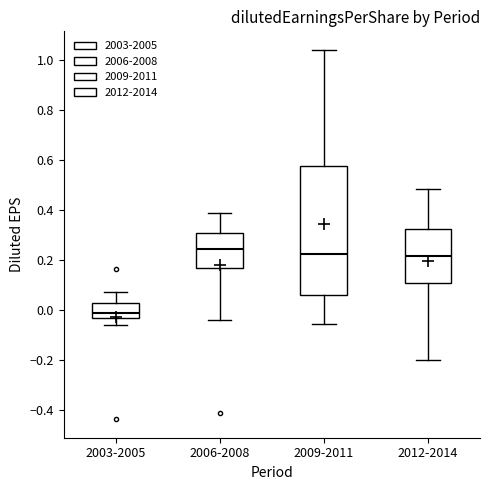

Reading left to right, transcribe this box plot: for each box, give where its median line is, the range the box spans, and where its two whiskers end, as read against the y-axis. The values are not printed on the chart, so give them approximately, as read against the axis.

2003-2005: median -0.02, box -0.04 to 0.02, whiskers -0.06 to 0.08
2006-2008: median 0.24, box 0.16 to 0.30, whiskers -0.04 to 0.38
2009-2011: median 0.22, box 0.06 to 0.58, whiskers -0.06 to 1.04
2012-2014: median 0.22, box 0.10 to 0.32, whiskers -0.20 to 0.48